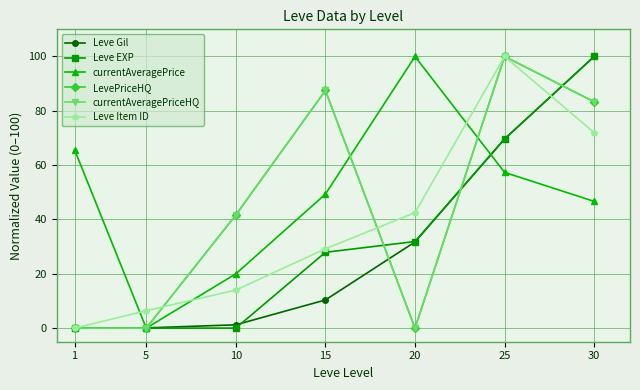

List the labels in order of currentAveragePriceHQ value, smallest first.

1, 5, 20, 10, 30, 15, 25